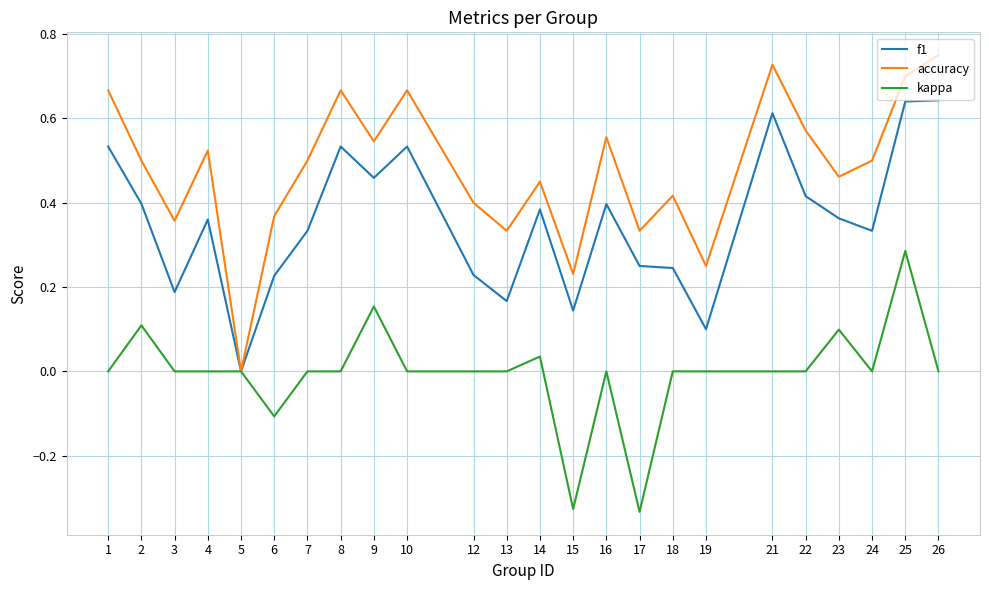

True or false: kappa has a value of 0.3 at 7.

False